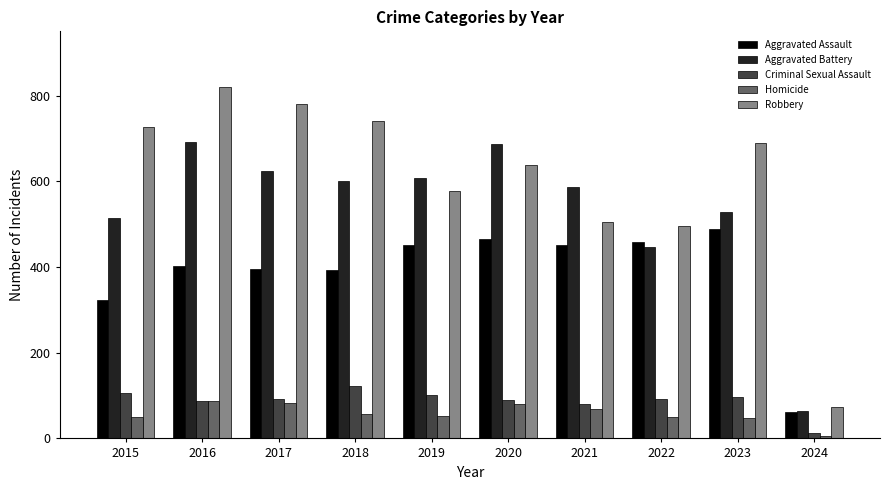

What is the difference between the highest and lowest values at 2023?

642